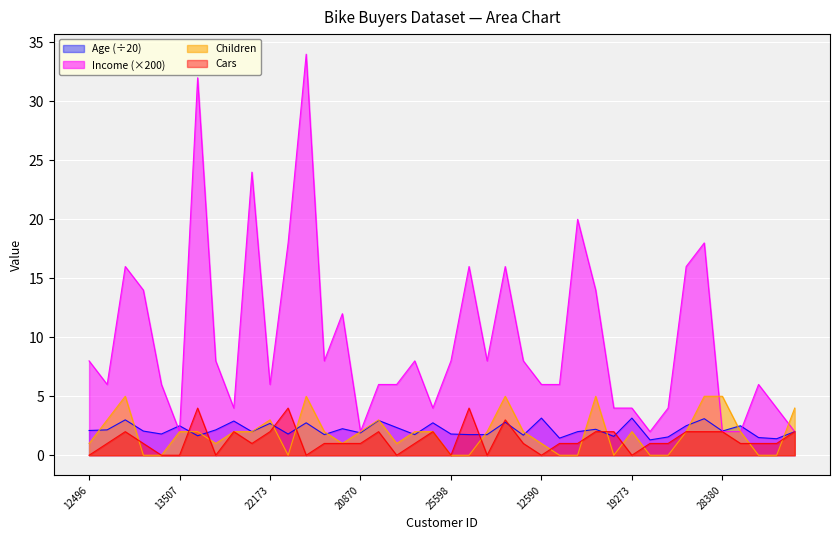

Is the value of Cars at 27183 greater than the value of Children at 23316?

No